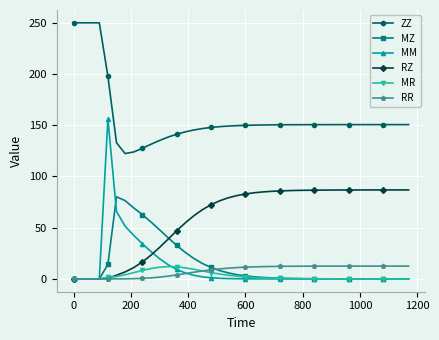

Which series has the largest total across all categories?

ZZ